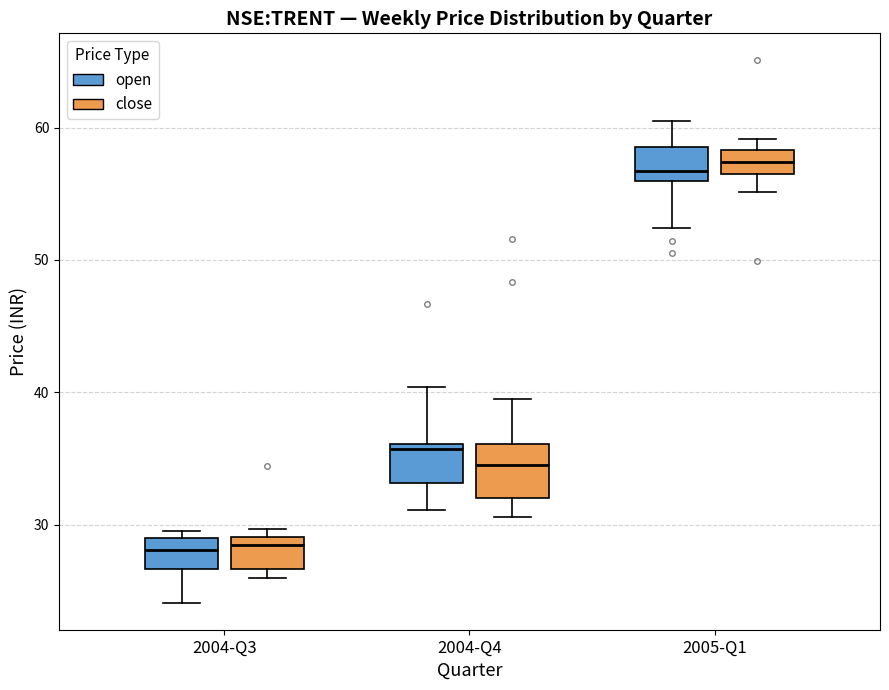

Where is the upper edge of the box for 2004-Q3 (open) on the y-axis? The values are not printed on the chart, so give them approximately, as read against the axis.

29